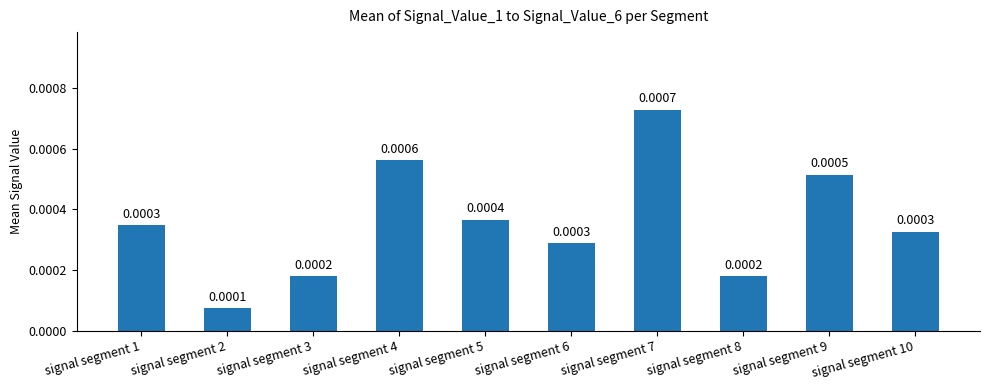

Which label corresponds to the smallest value in the chart?

signal segment 2